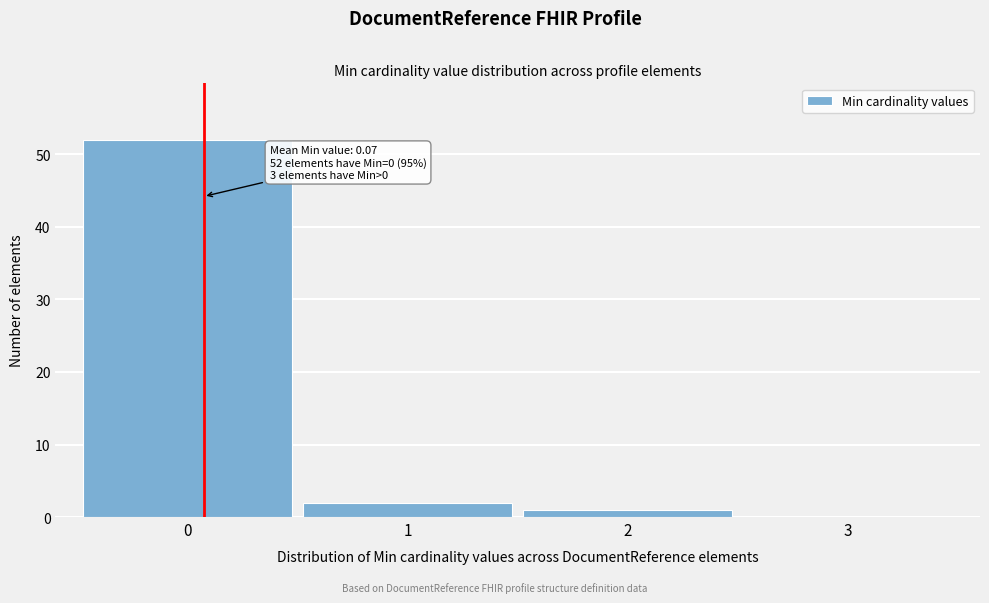

Over which range of the x-axis is the bar tallest?

-0.5 to 0.5